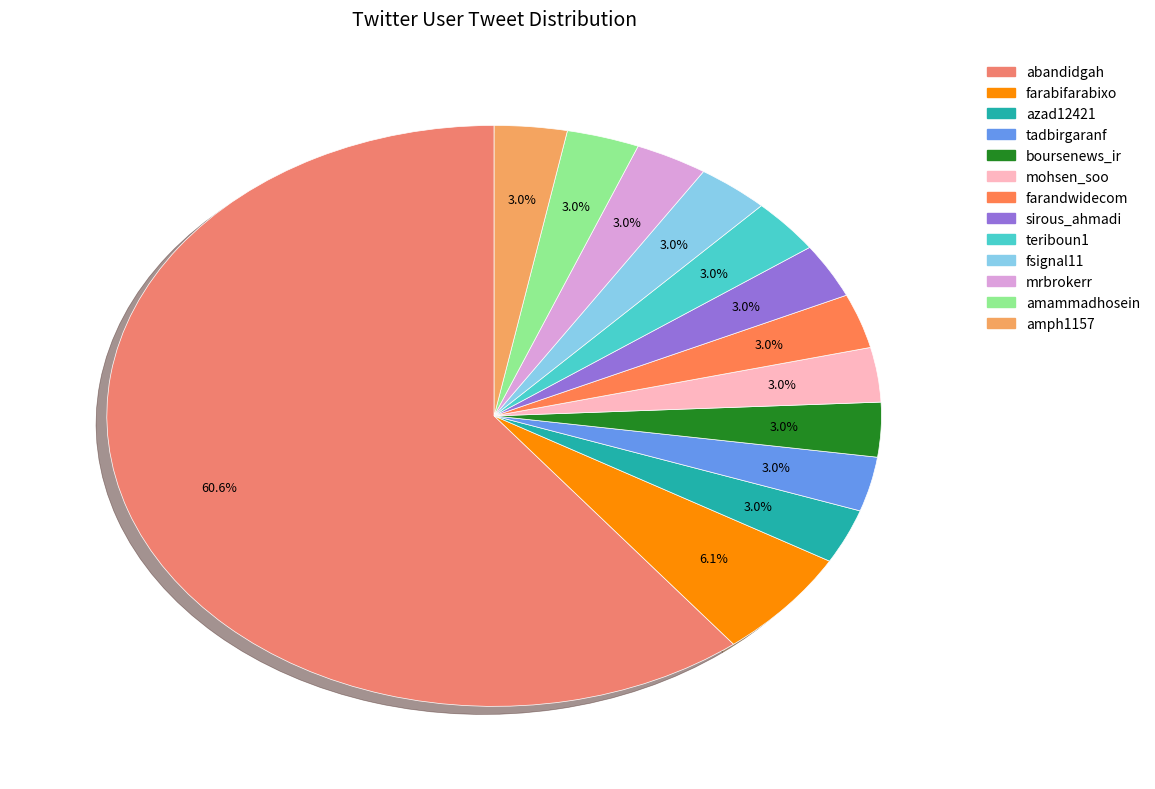

Is it true that amph1157 is 3% of the pie?

True